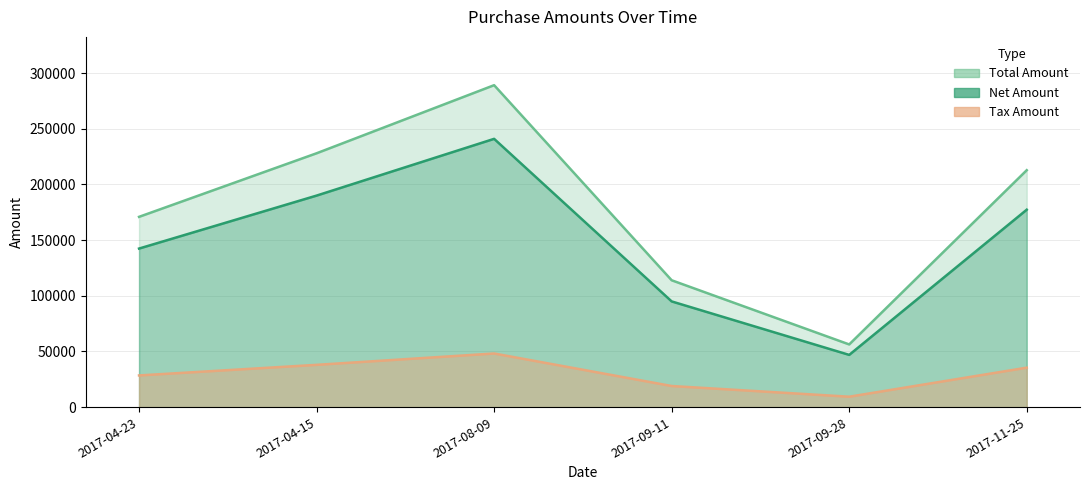

What is the difference between the highest and lowest values at 2017-09-28?

46933.0